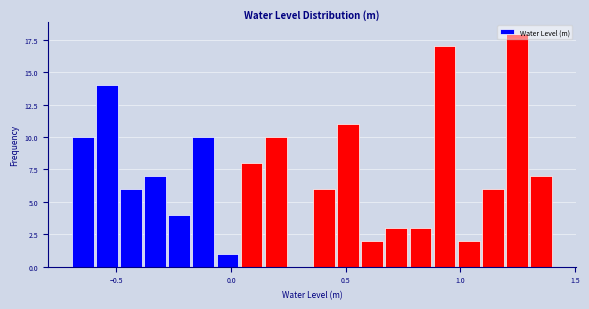

Around what value on the x-axis is the tallest bar? Give the approximate position of its centre, as read against the axis.

1.25